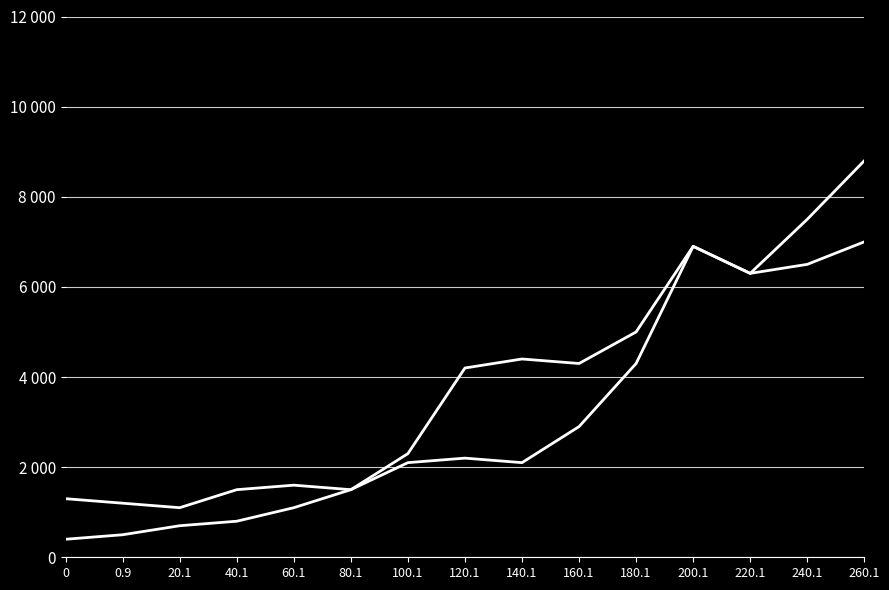

Does the chart display data point markers on the line(s)?

No